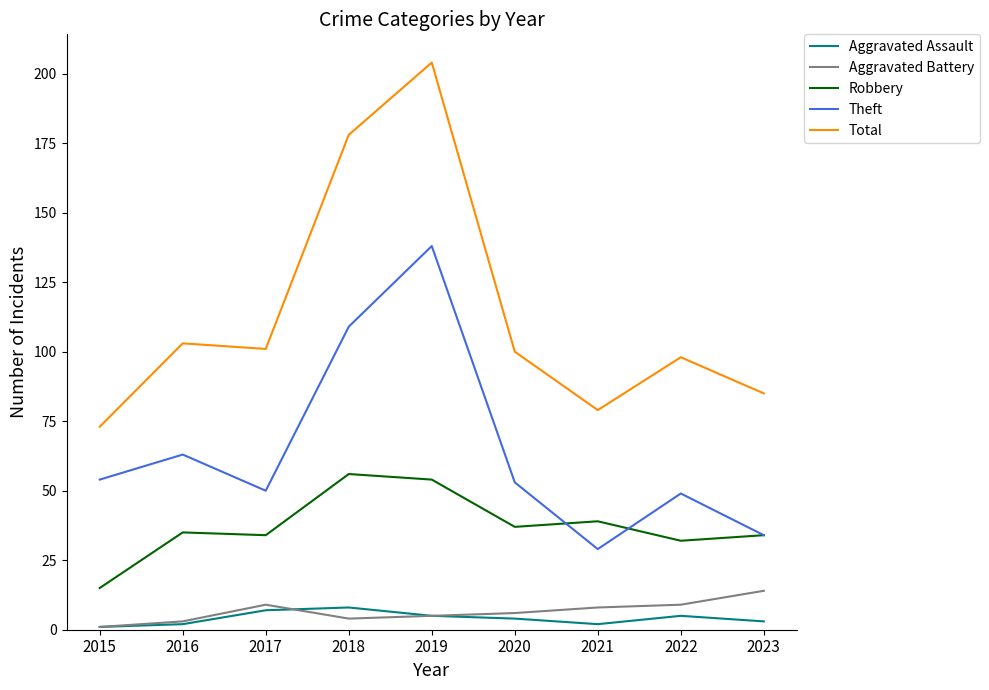

Is the value of Aggravated Battery at 2023 greater than the value of Total at 2019?

No